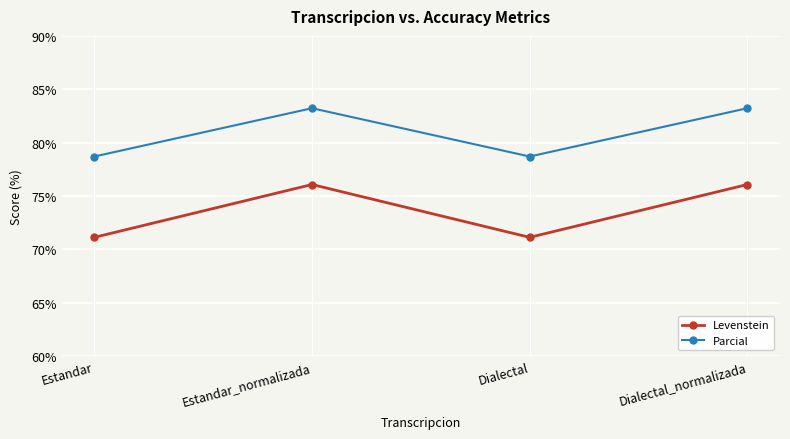

What is the label of the 4th point from the left?

Dialectal_normalizada